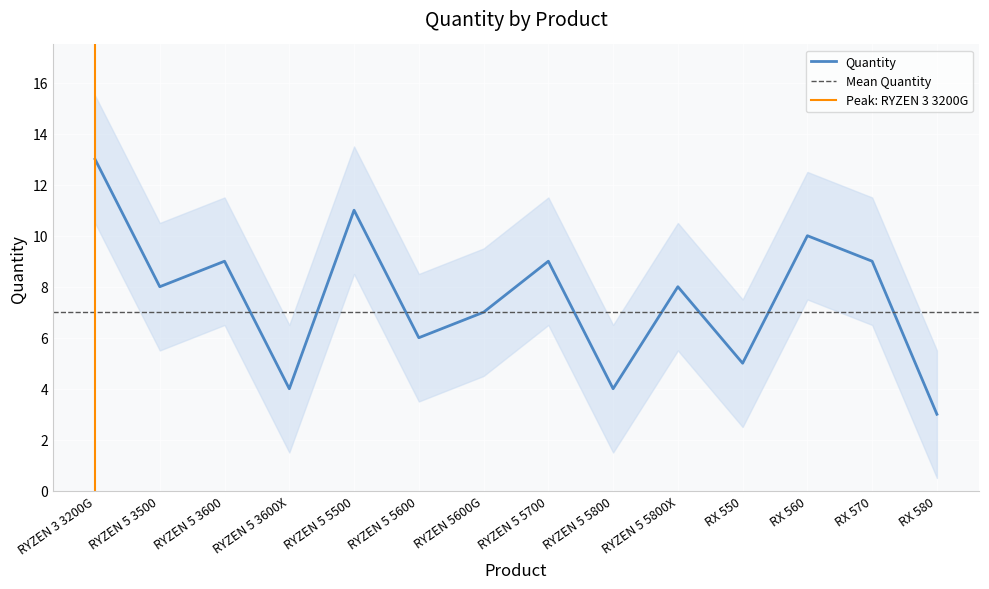

What is the sum of all values?

106